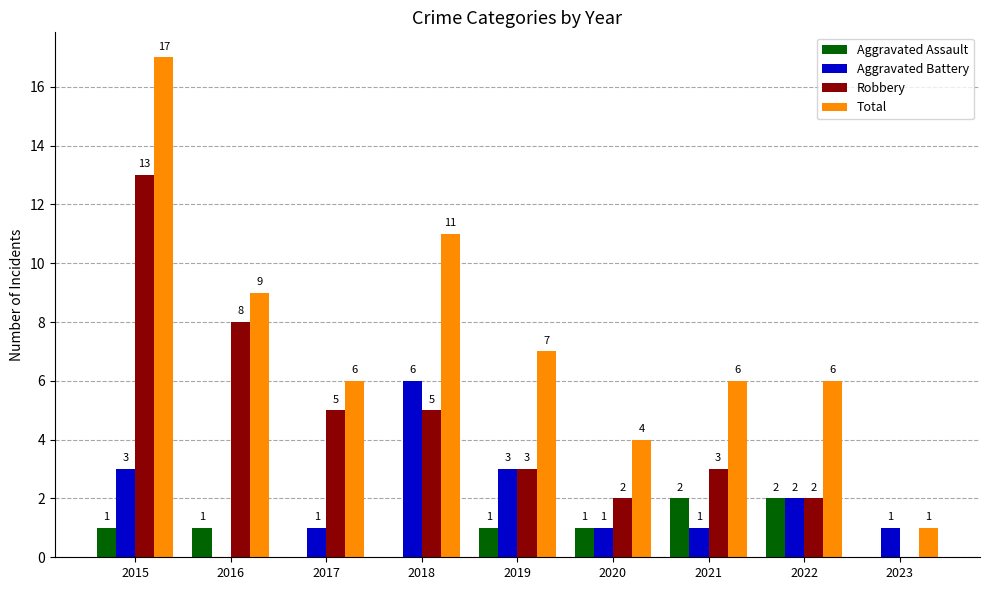

What is the sum of all Aggravated Battery values?

18